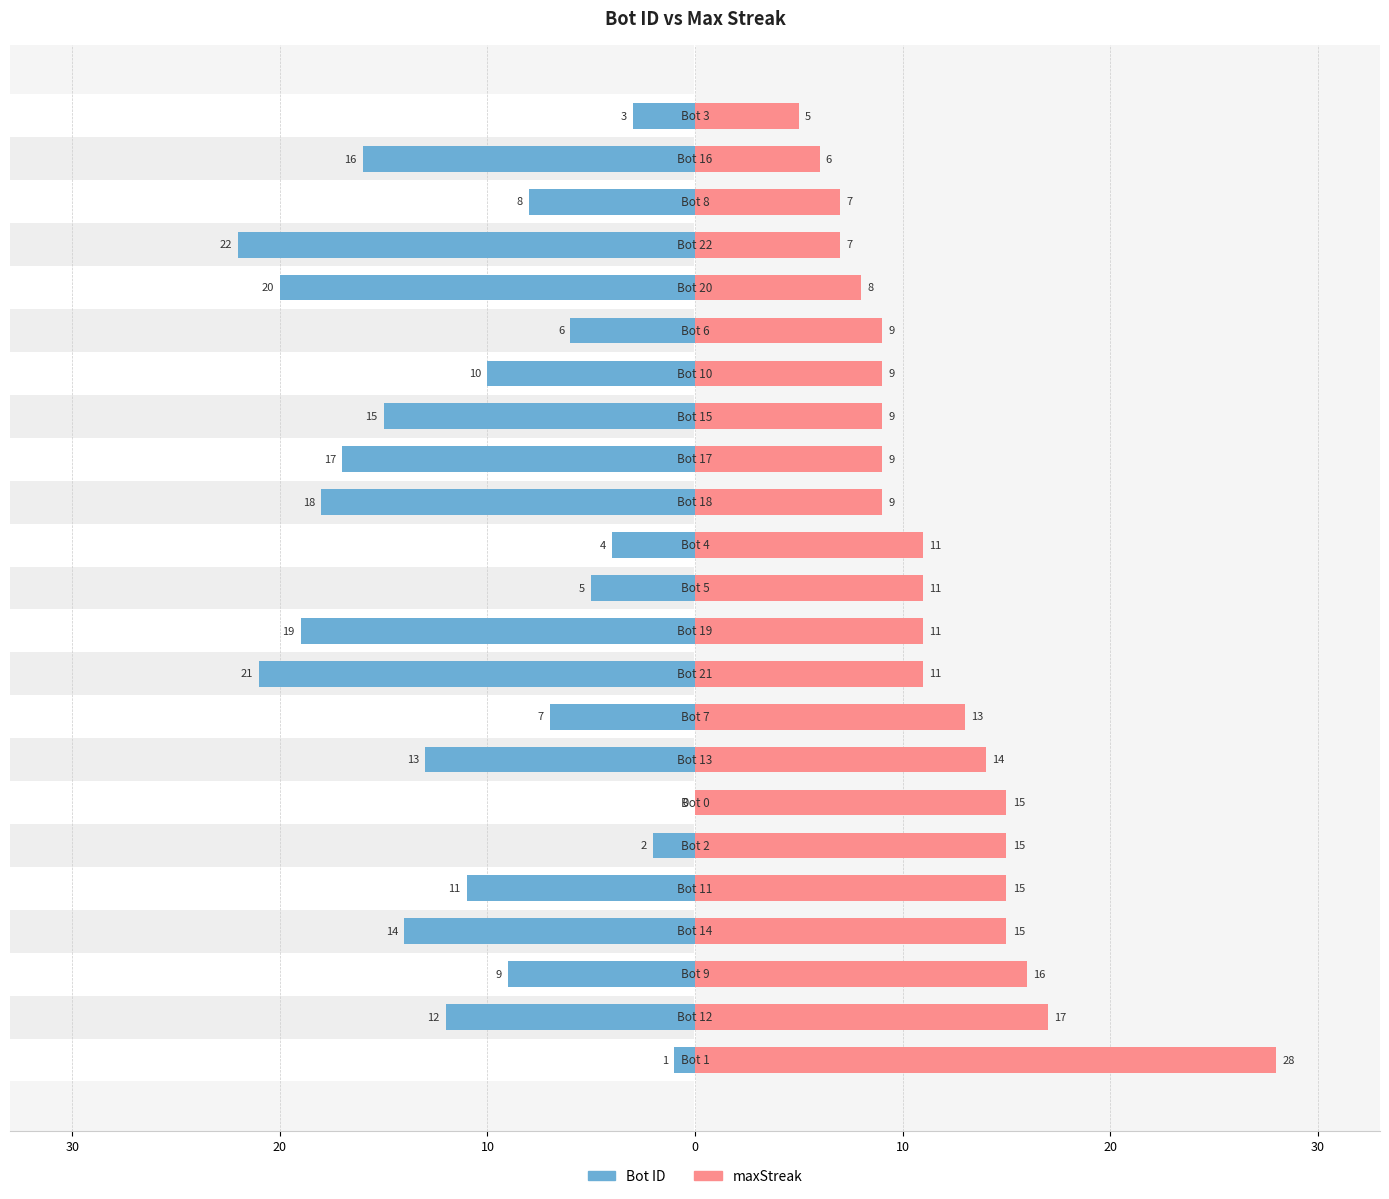

True or false: Bot ID has a value of -2 at 12.

False